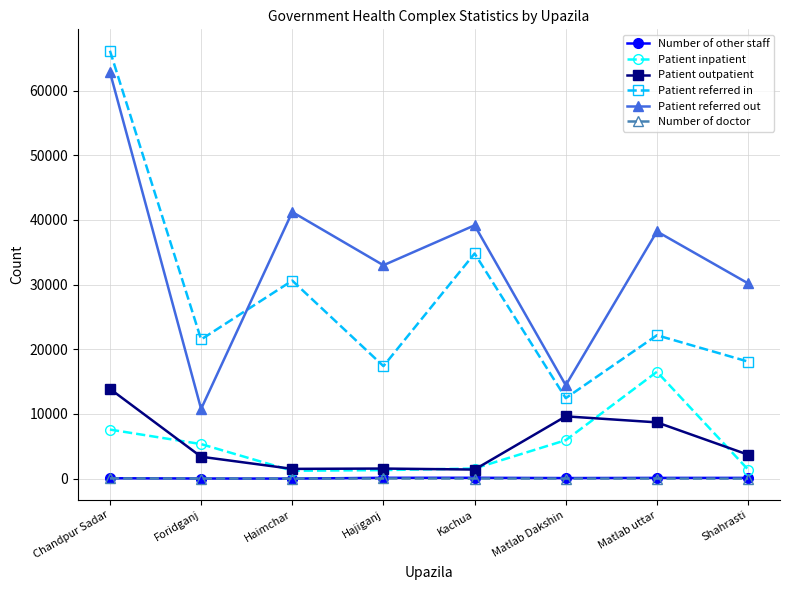

What position from the right is Shahrasti?

1